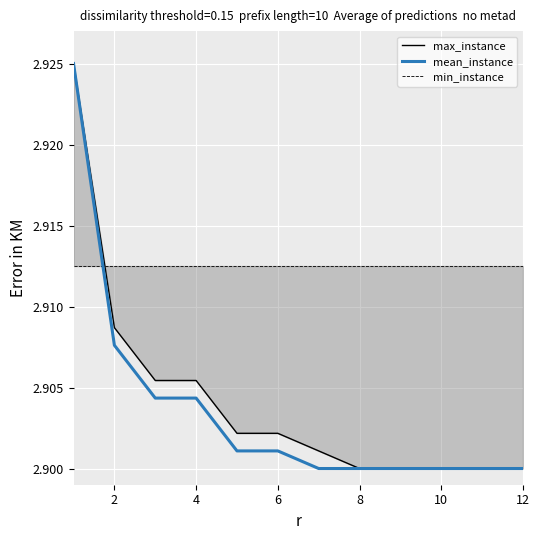

True or false: mean_instance has more than 0 points higher than both neighbors.

False